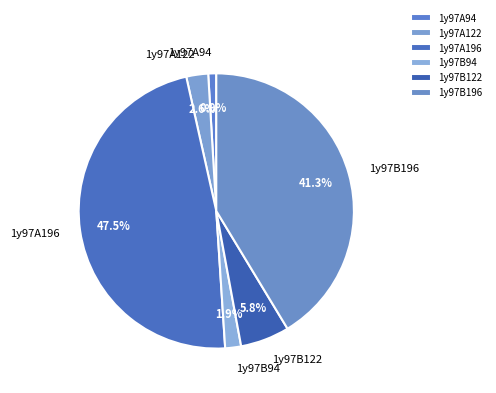

Which slice is the largest?

1y97A196